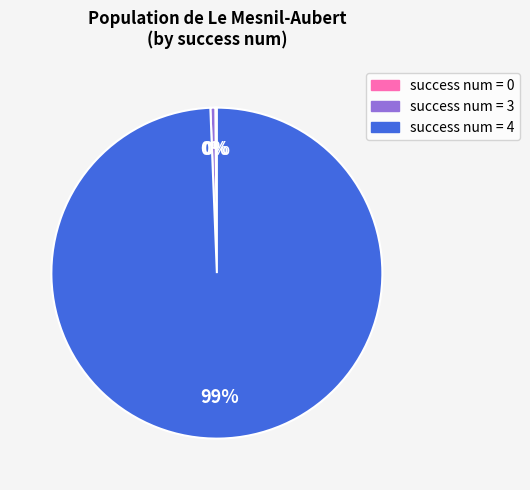

What is the majority slice?

success num = 4